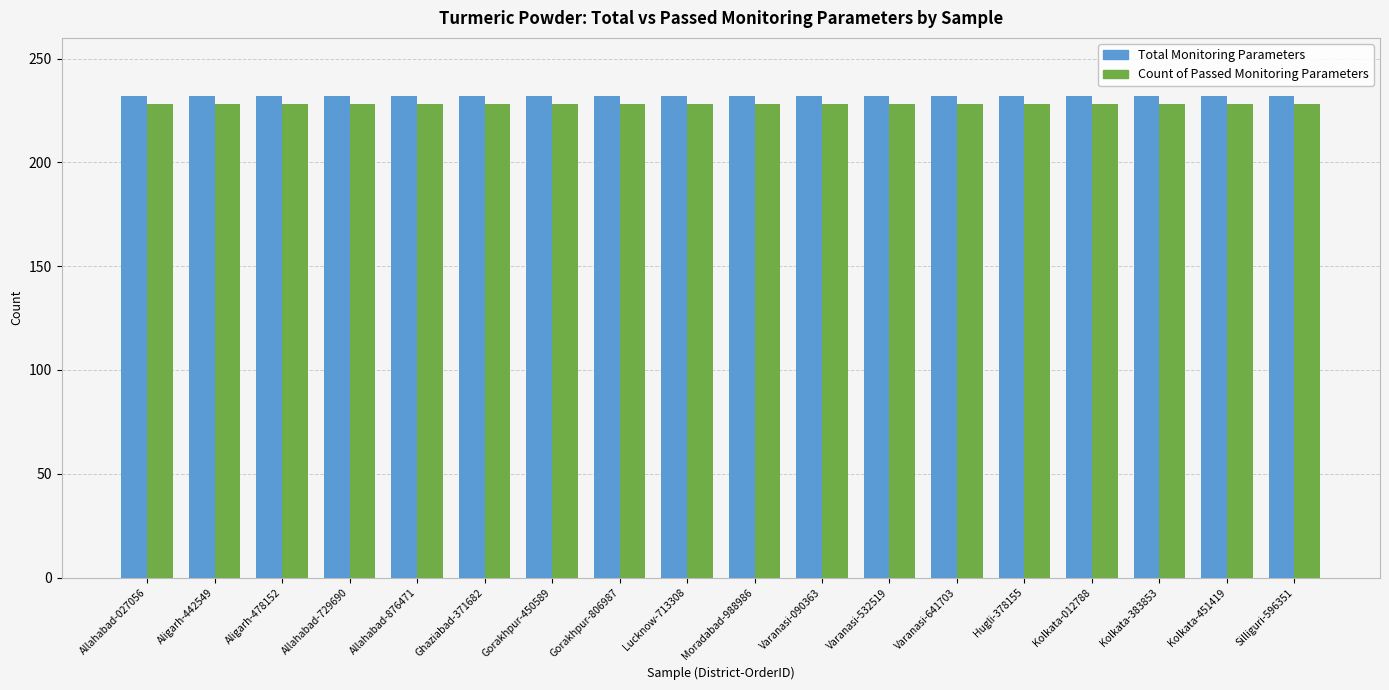

List the series in order of their peak value, lowest first.

Count of Passed Monitoring Parameters, Total Monitoring Parameters